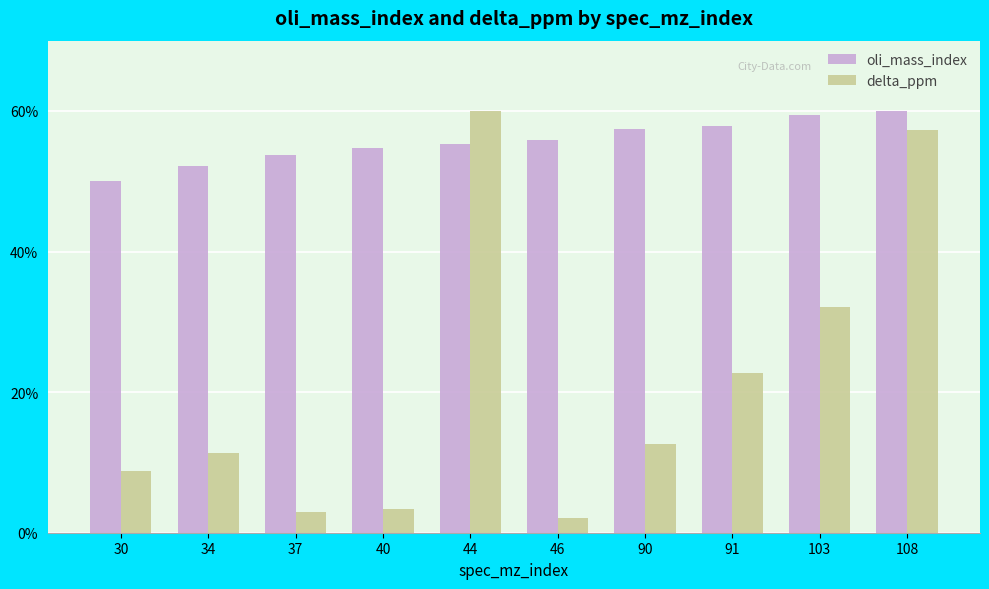

Read the oli_mass_index value at 44.

55.3